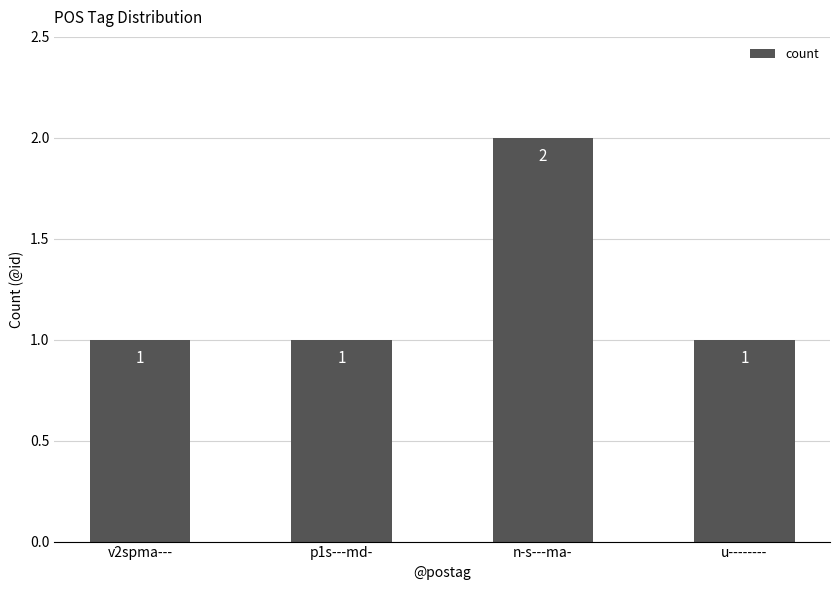

Which label corresponds to the largest value in the chart?

n-s---ma-